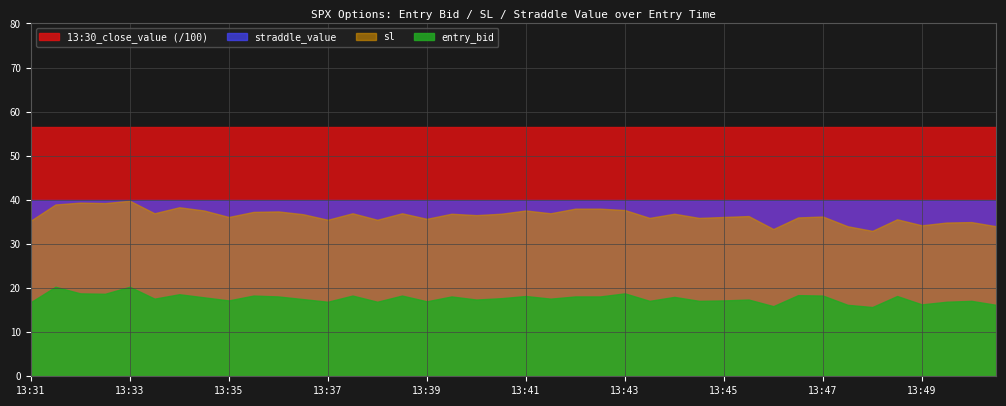

True or false: 13:30_close_value and straddle_value cross at least once.

False